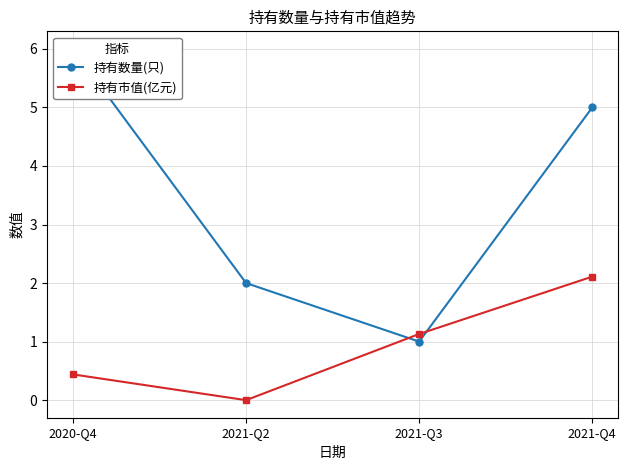

Rank the series by their average value, from lowest to highest.

持有市值(亿元), 持有数量(只)